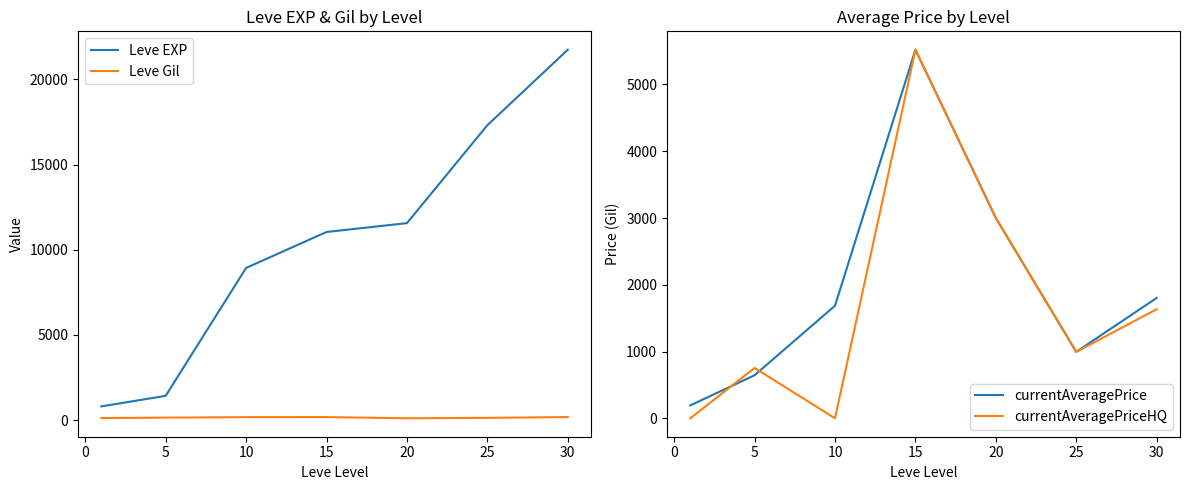

True or false: currentAveragePrice and Leve Gil intersect in this chart.

False